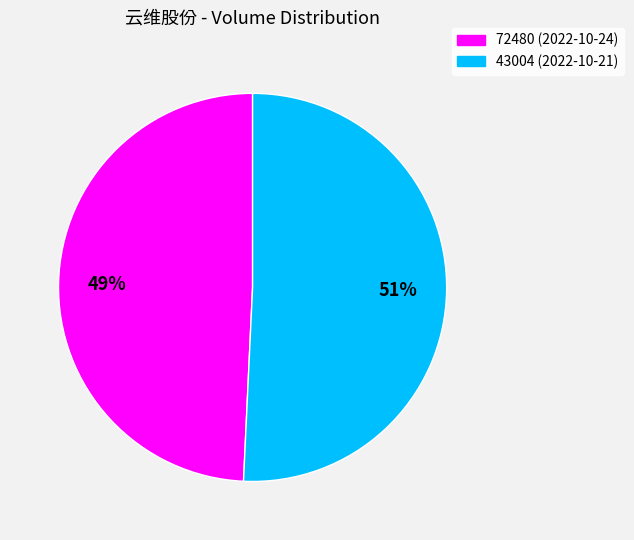

Which category has the smallest portion of the pie?

72480